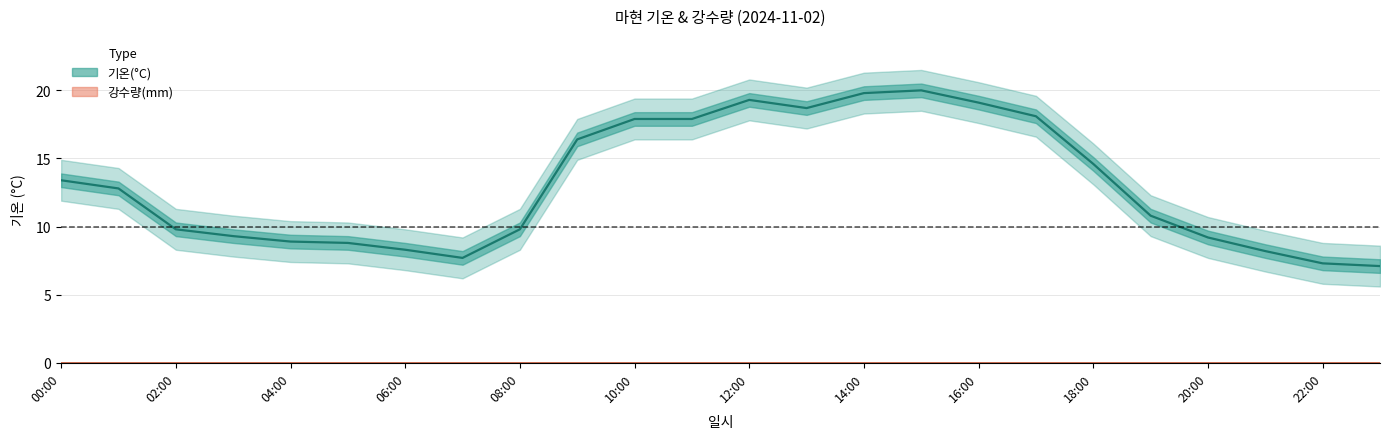

What is the difference between the maximum and second lowest values in the 기온(°C) series?

12.7